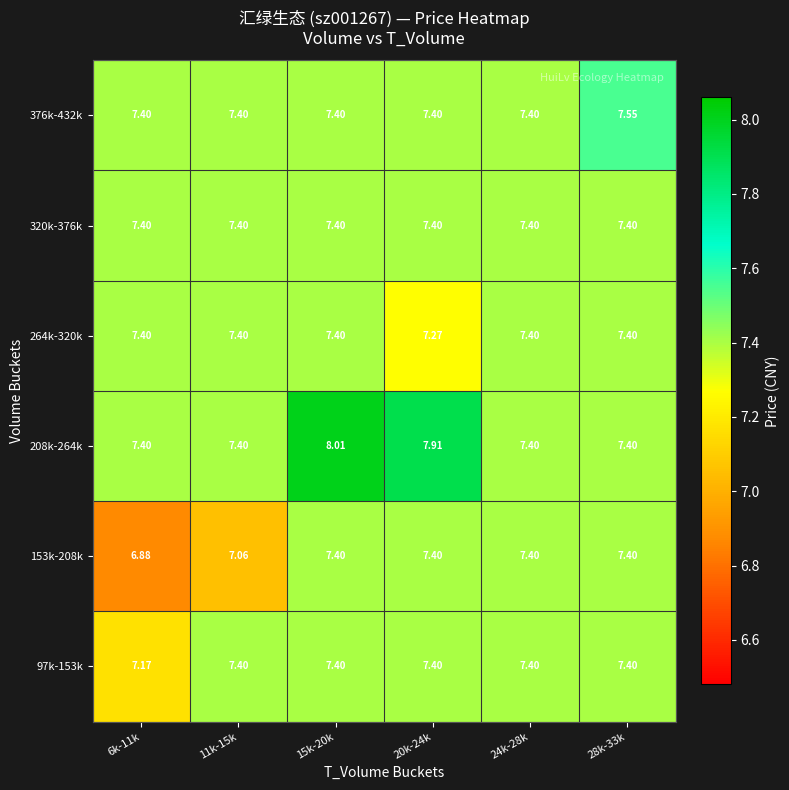

Rank the series by their maximum value, from lowest to highest.

97k-153k, 153k-208k, 264k-320k, 320k-376k, 376k-432k, 208k-264k